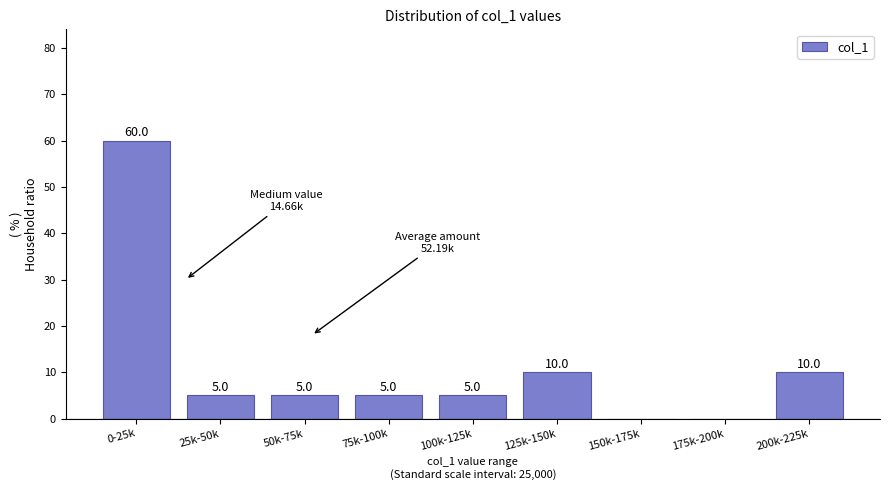

Reading left to right, list all the values displayed in this chart.

0-25k=60	25k-50k=5	50k-75k=5	75k-100k=5	100k-125k=5	125k-150k=10	150k-175k=0	175k-200k=0	200k-225k=10